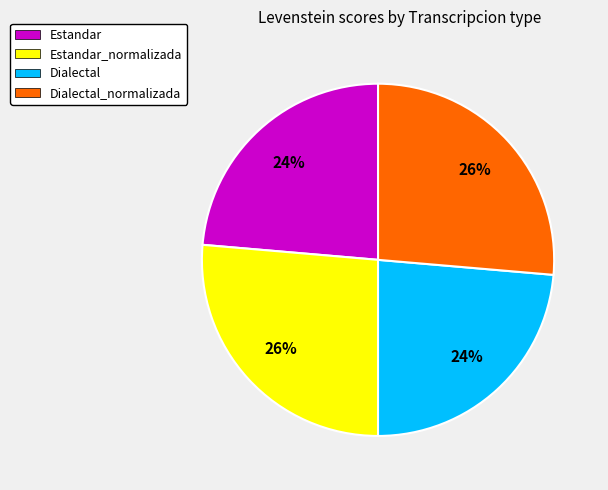

To the nearest percent, what percentage of the pie is Estandar?

24%